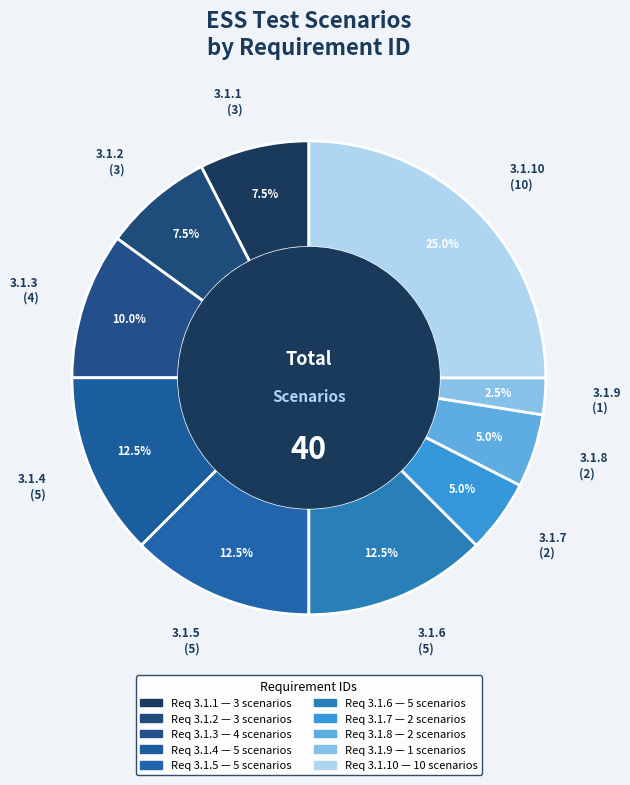

To the nearest percent, what is the average slice percentage?

10%